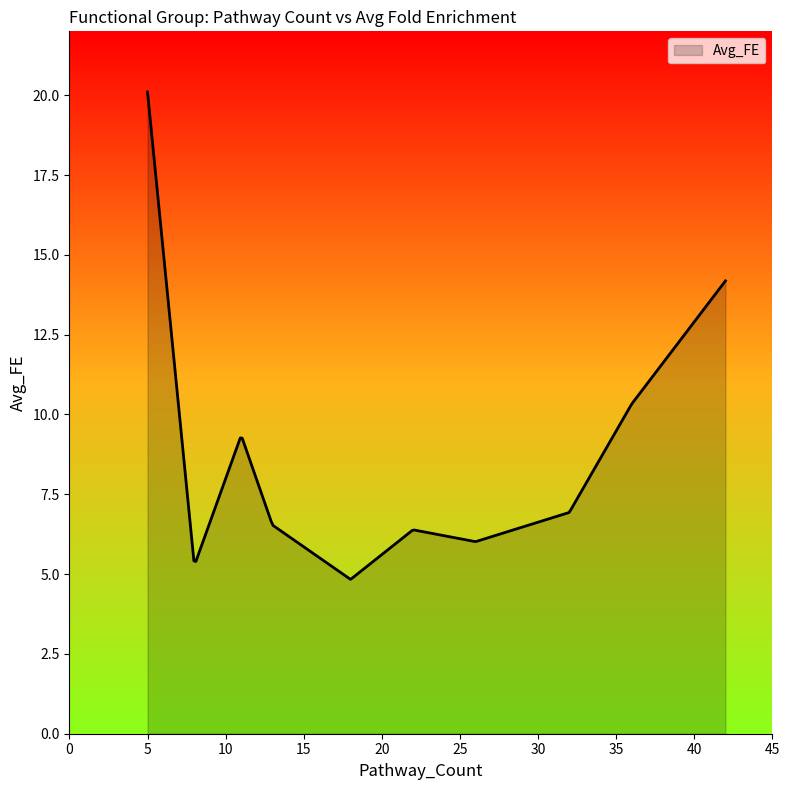

What is the maximum value shown in the chart?

20.1